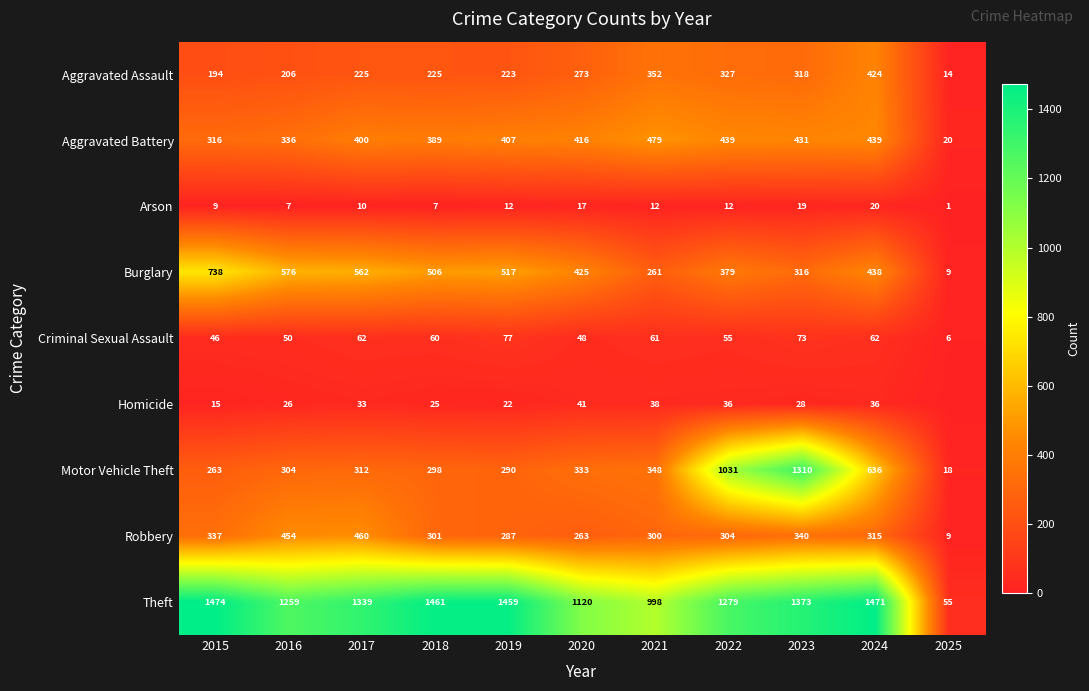

What is the total value across all series at 2023?

4208